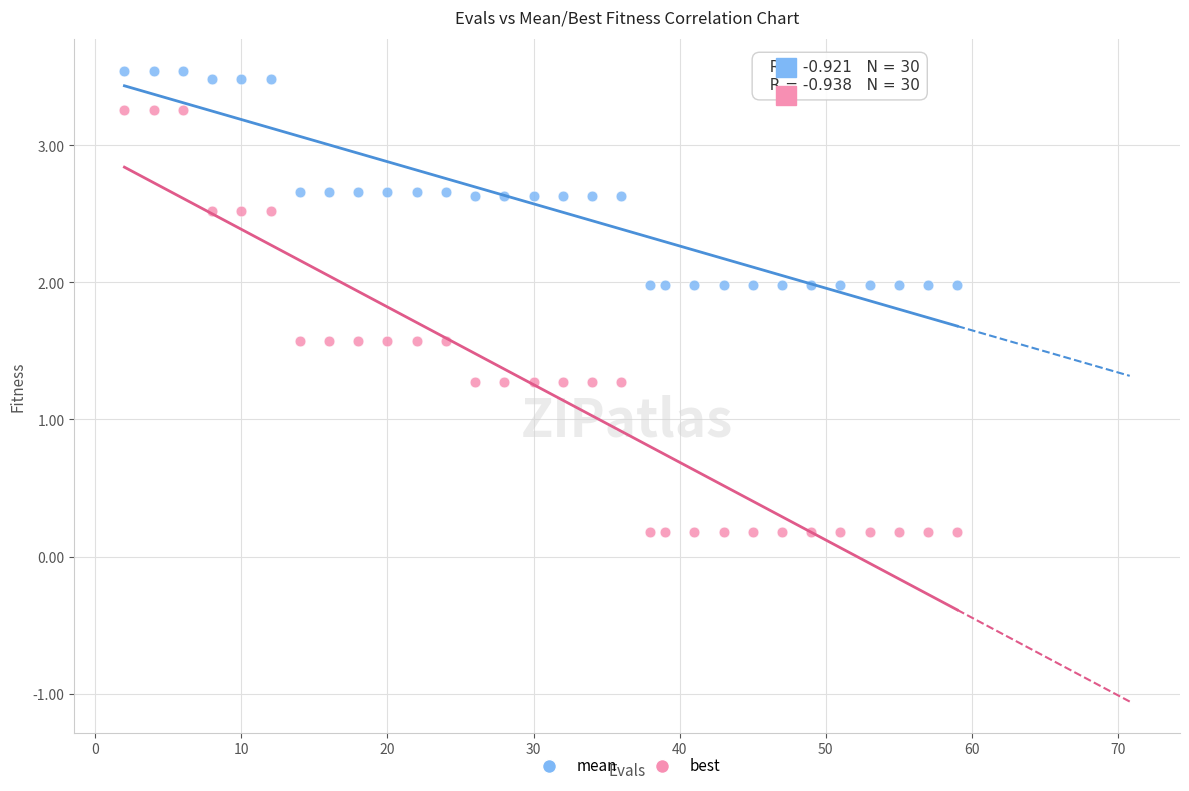

What are all the series names shown in the legend?

mean, best